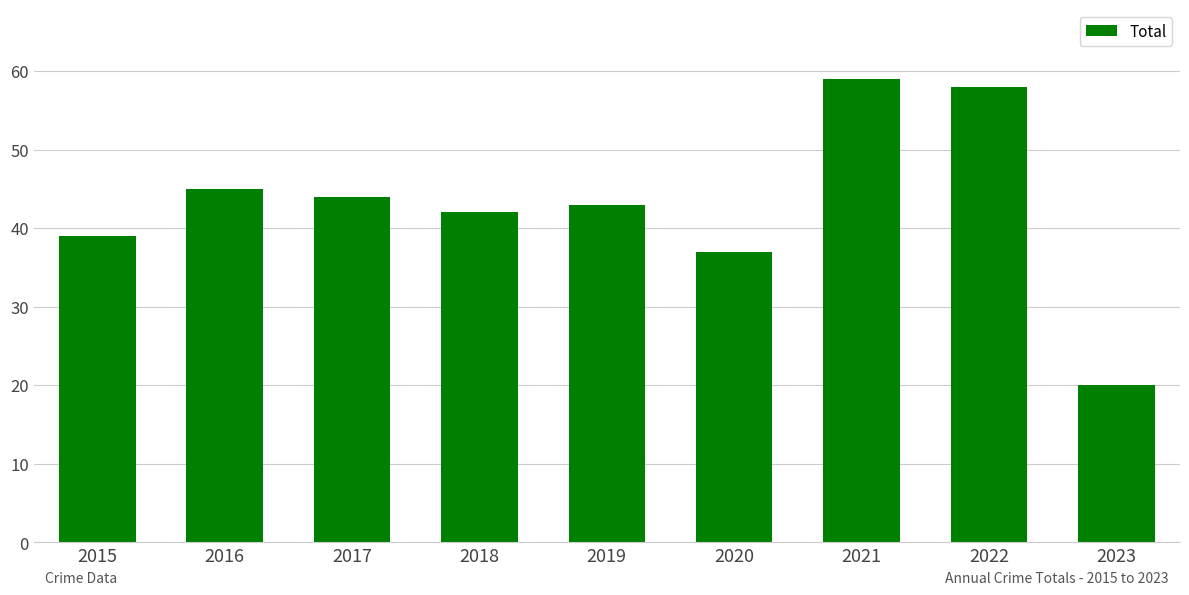

Reading left to right, extract all data points from this chart.

39	45	44	42	43	37	59	58	20